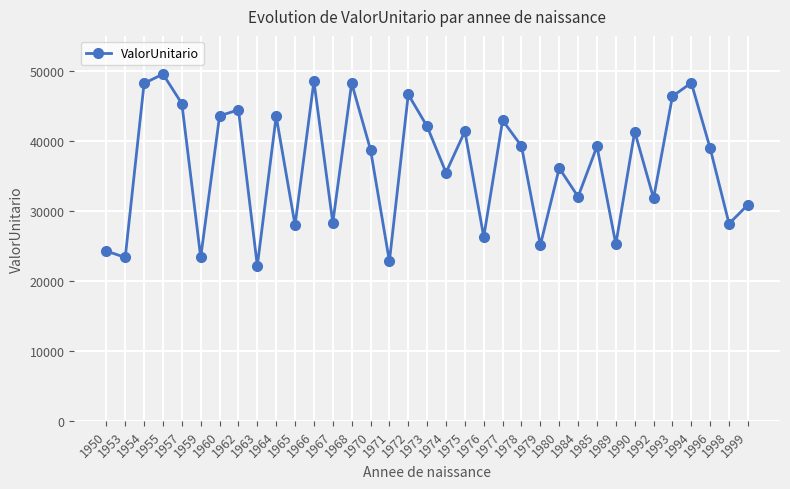

What is the average value?

36562.4